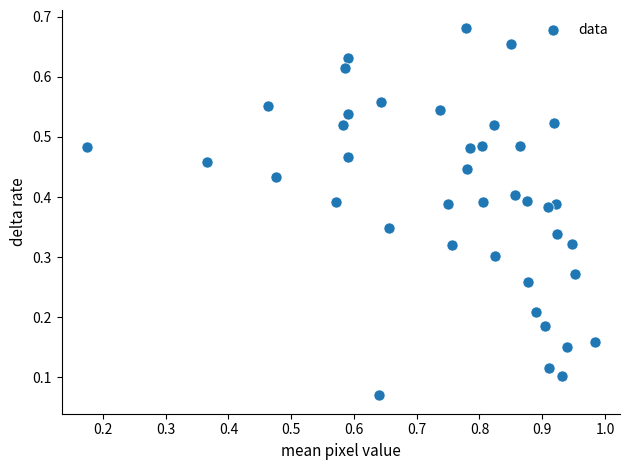

What is the range of X values (max minus min)?

0.8